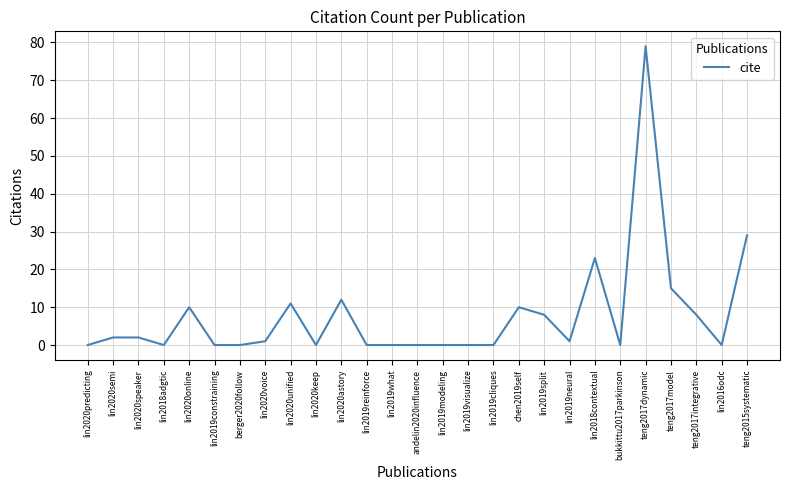

The value at lin2019constraining is 47. True or false?

False